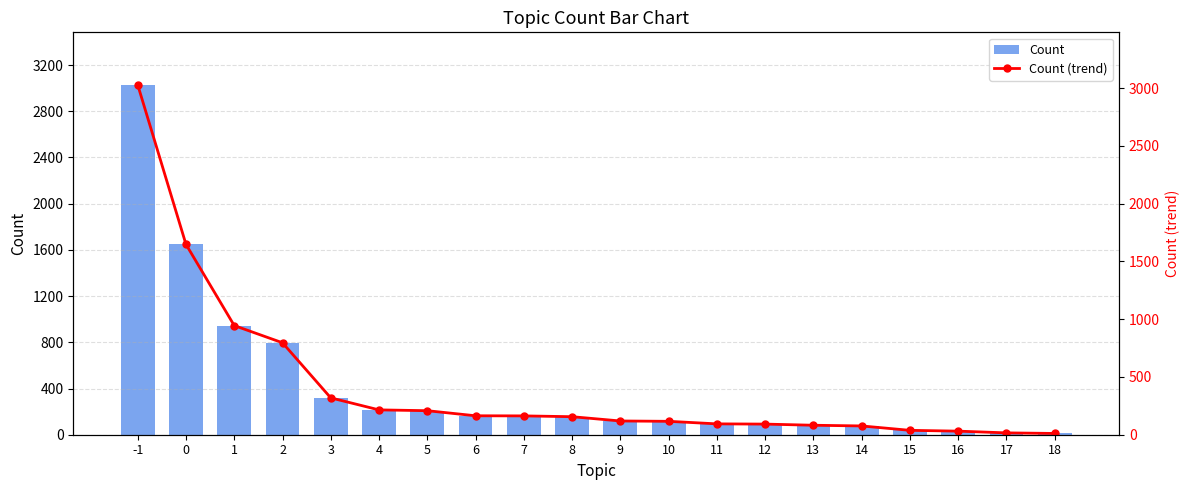

Reading left to right, extract all data points from this chart.

Count: -1=3029	0=1648	1=945	2=796	3=319	4=215	5=208	6=164	7=163	8=156	9=119	10=116	11=94	12=92	13=82	14=76	15=38	16=31	17=16	18=11
Count (trend): -1=3029	0=1648	1=945	2=796	3=319	4=215	5=208	6=164	7=163	8=156	9=119	10=116	11=94	12=92	13=82	14=76	15=38	16=31	17=16	18=11